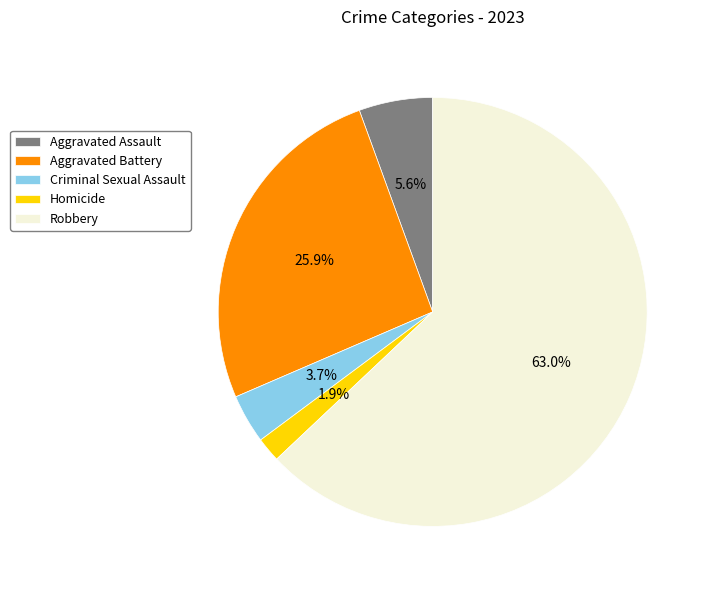

What is the largest slice in the pie chart?

Robbery